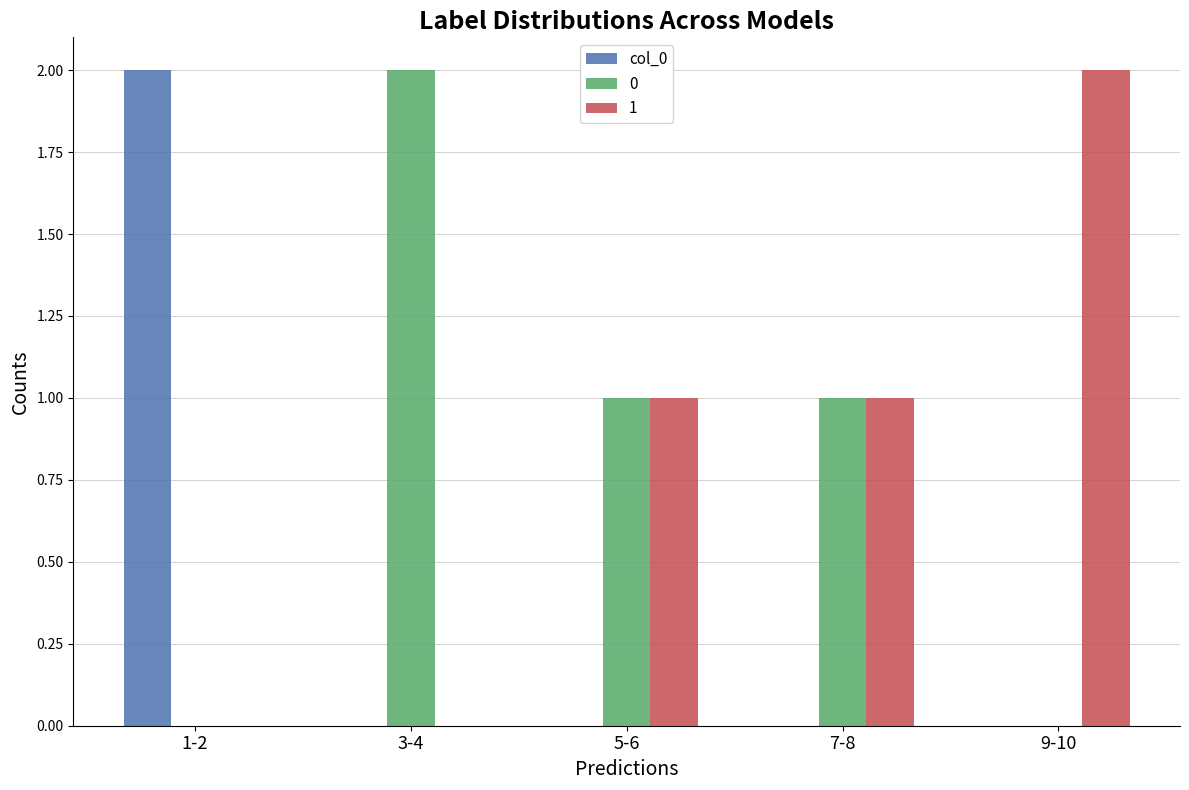

Which category has the highest value in the 1 series?

9-10